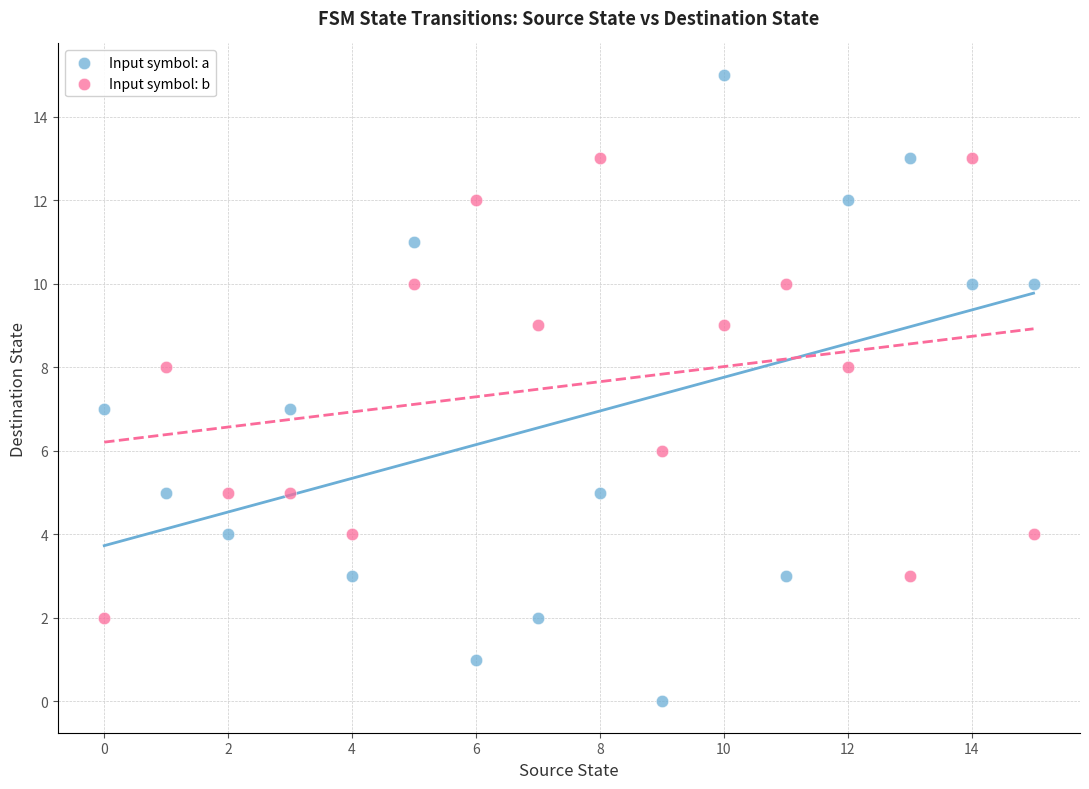

Which series contains the highest Y value?

Input symbol: a